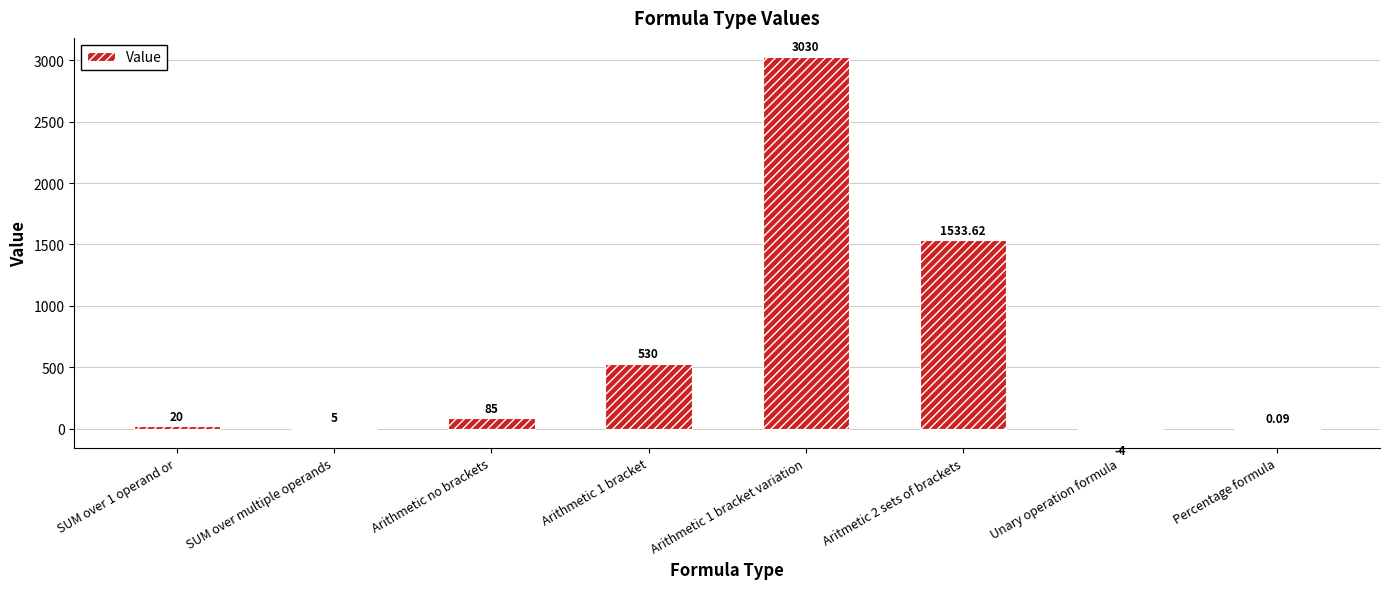

What is the sum of the values at Arithmetic no brackets and Arithmetic 1 bracket?

615.0